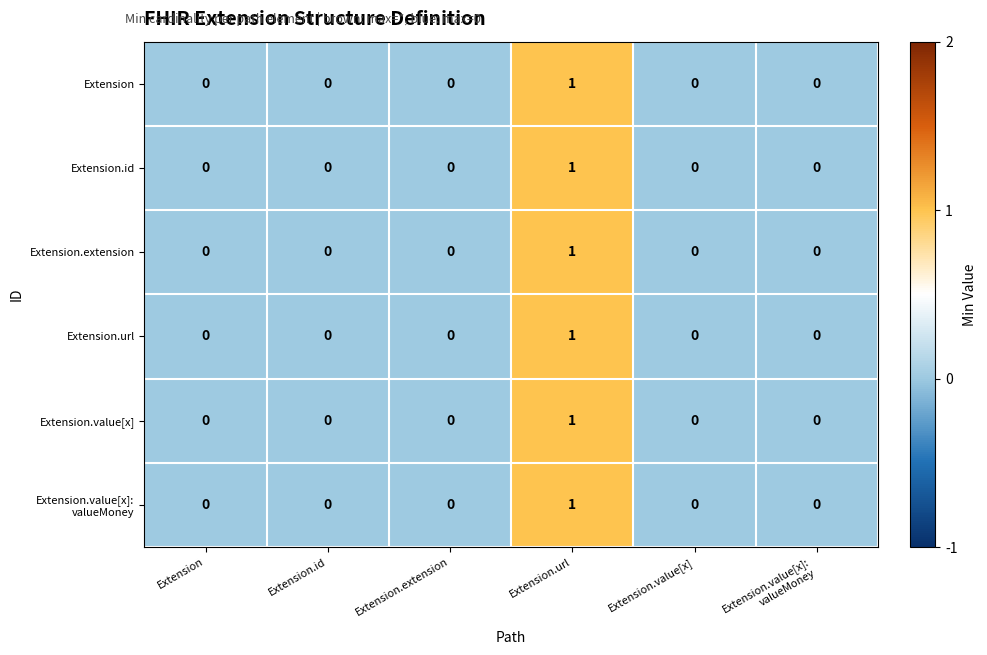

How many Extension.id values are between 0 and 1?

6